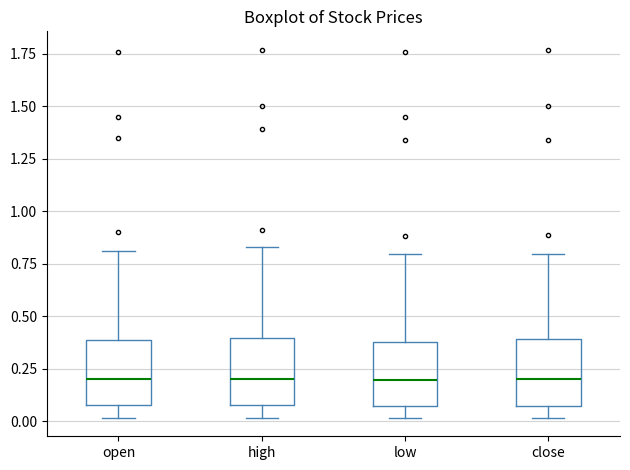

Reading left to right, transcribe this box plot: for each box, give where its median line is, the range the box spans, and where its two whiskers end, as read against the y-axis. The values are not printed on the chart, so give them approximately, as read against the axis.

open: median 0.20, box 0.10 to 0.40, whiskers 0.00 to 0.80
high: median 0.20, box 0.10 to 0.40, whiskers 0.00 to 0.85
low: median 0.20, box 0.05 to 0.40, whiskers 0.00 to 0.80
close: median 0.20, box 0.05 to 0.40, whiskers 0.00 to 0.80